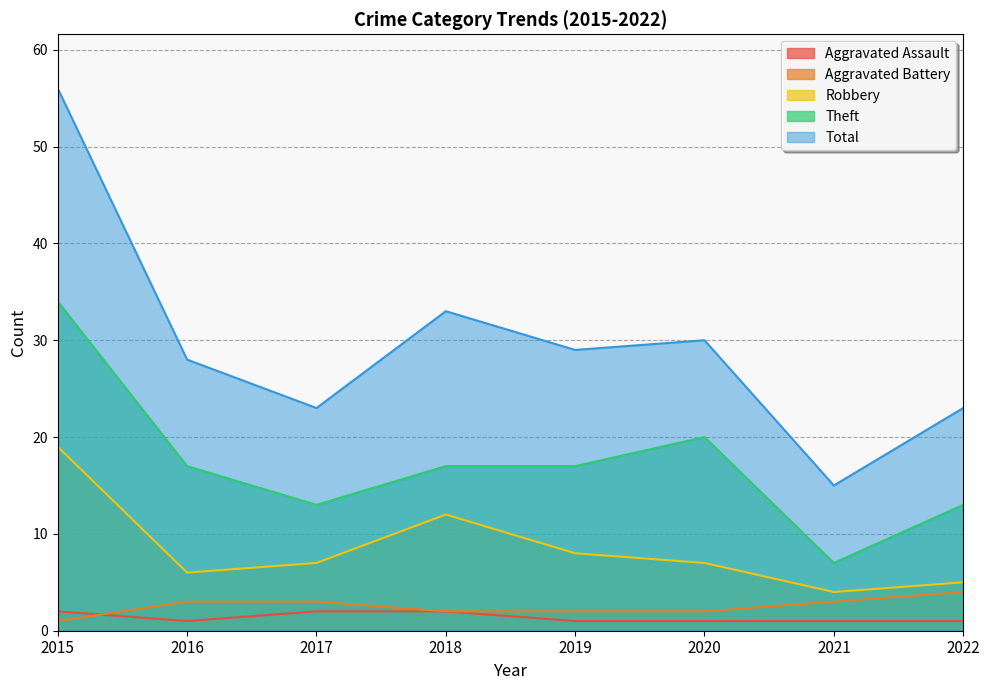

What is the total value across all series at 2015?

112